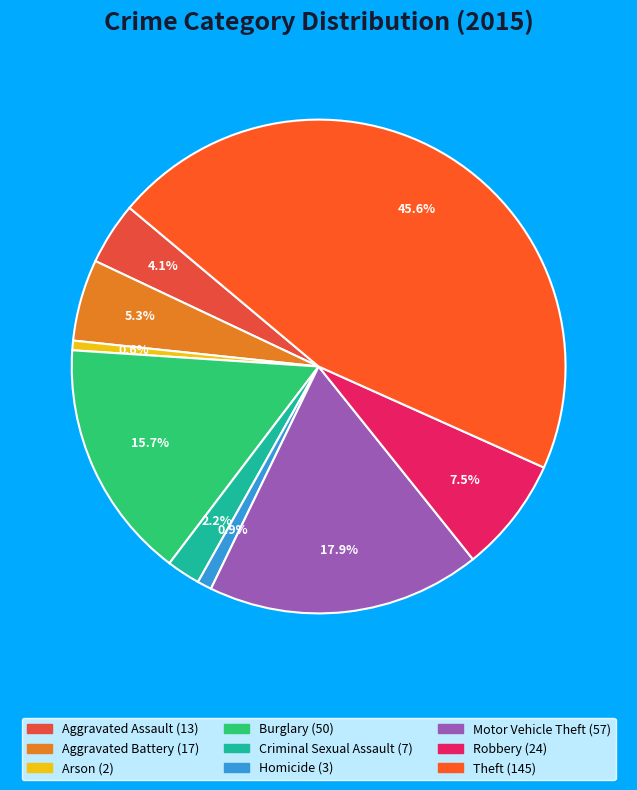

Is there a majority slice in this chart?

No